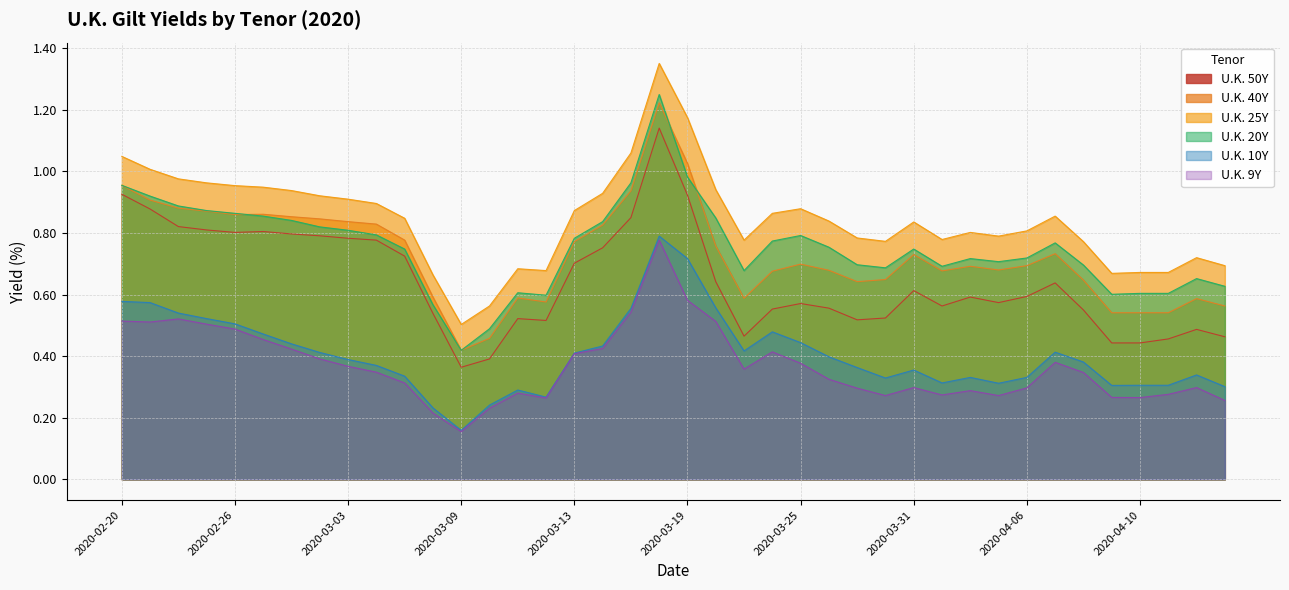

How many lines are shown in the chart?

6